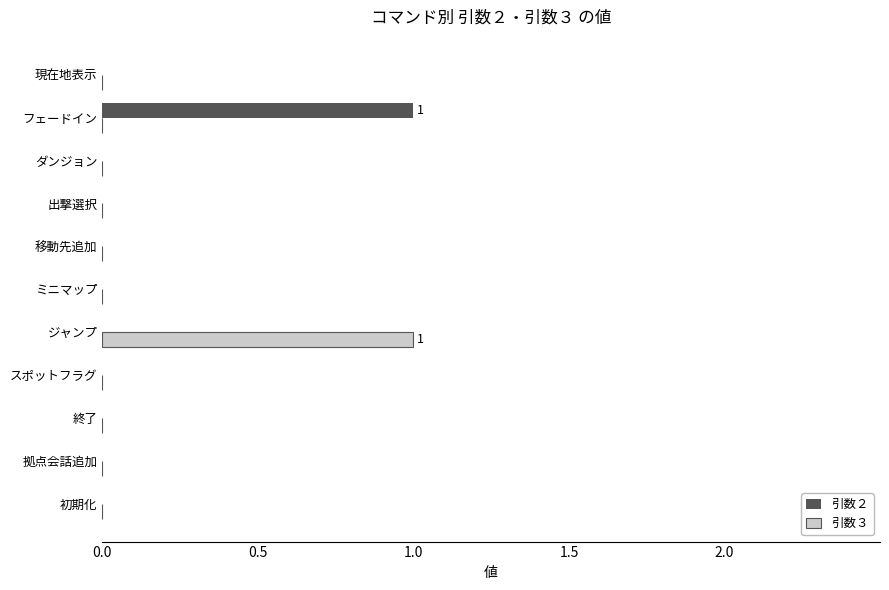

The value of 引数３ at 拠点会話追加 is 0. True or false?

True